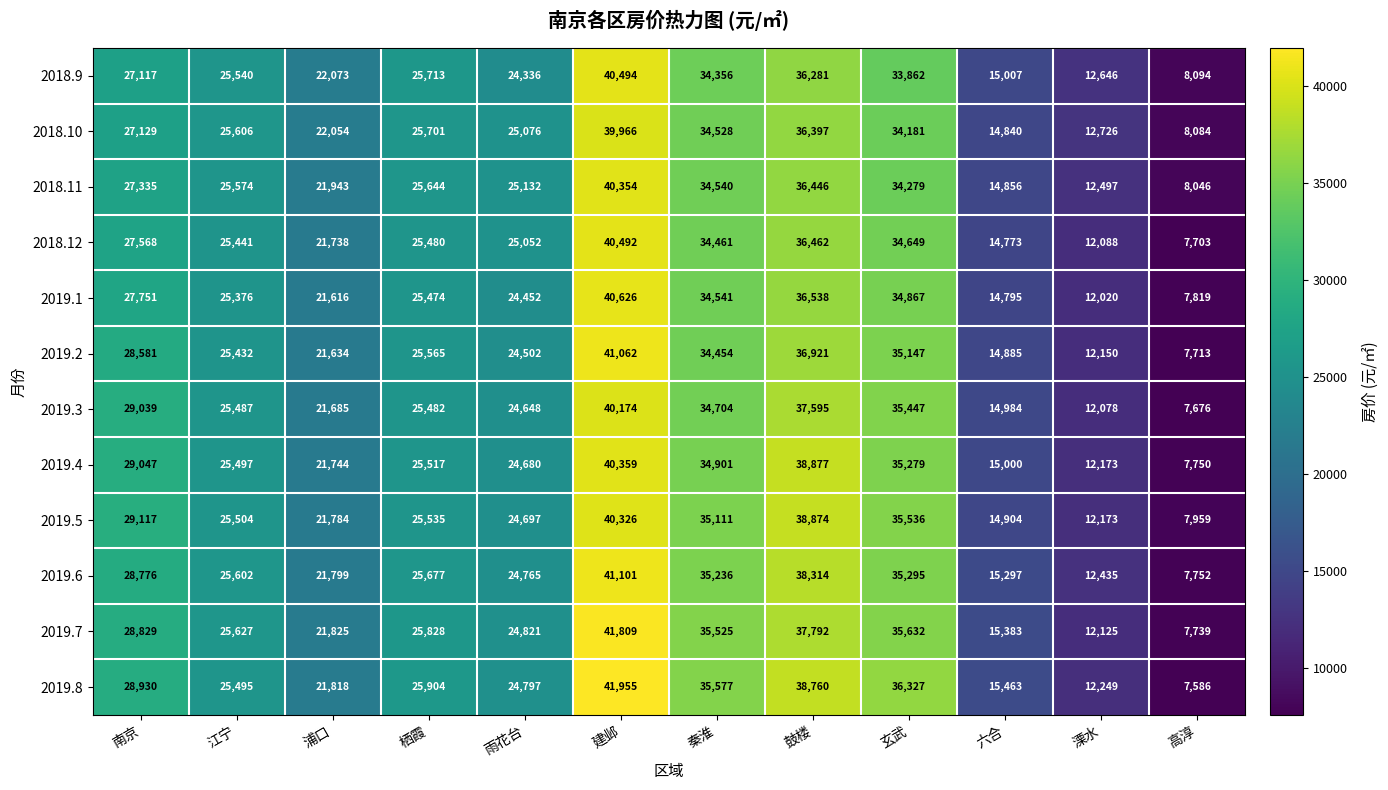

Is it true that 2019.3 equals 35447 at 玄武?

True